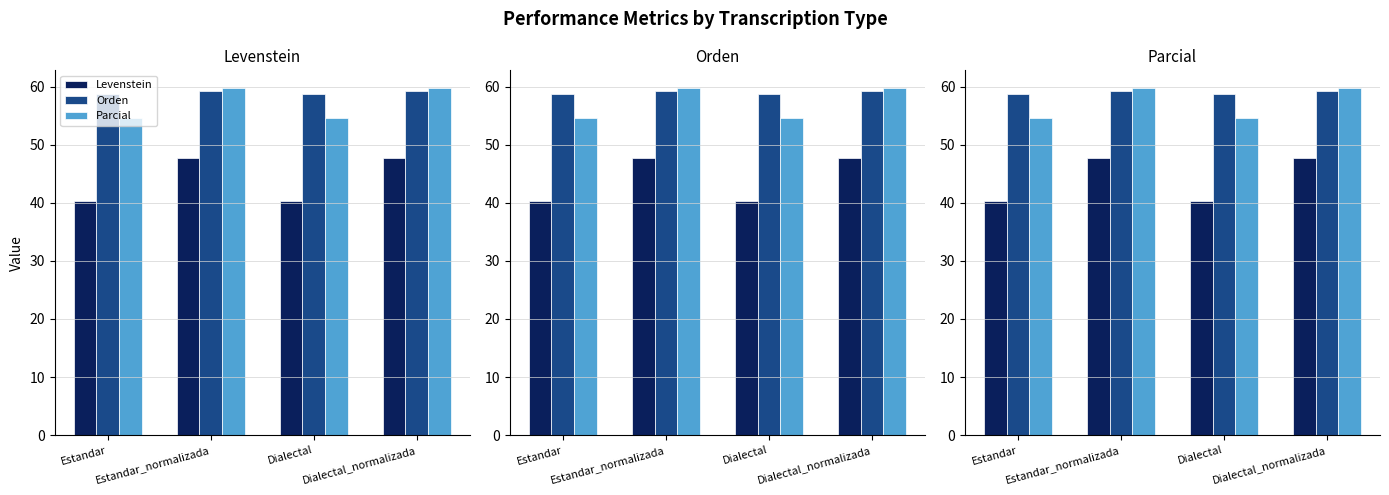

At which label does Orden reach its peak?

Estandar_normalizada